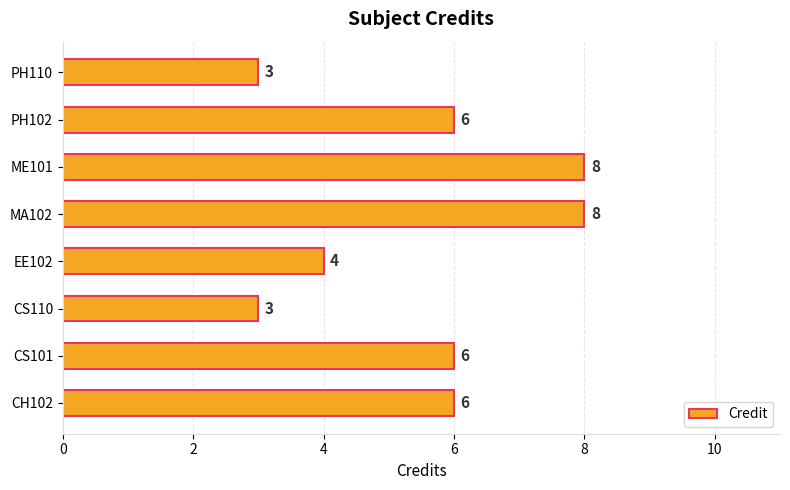

What is the difference between the second highest and minimum values?

5